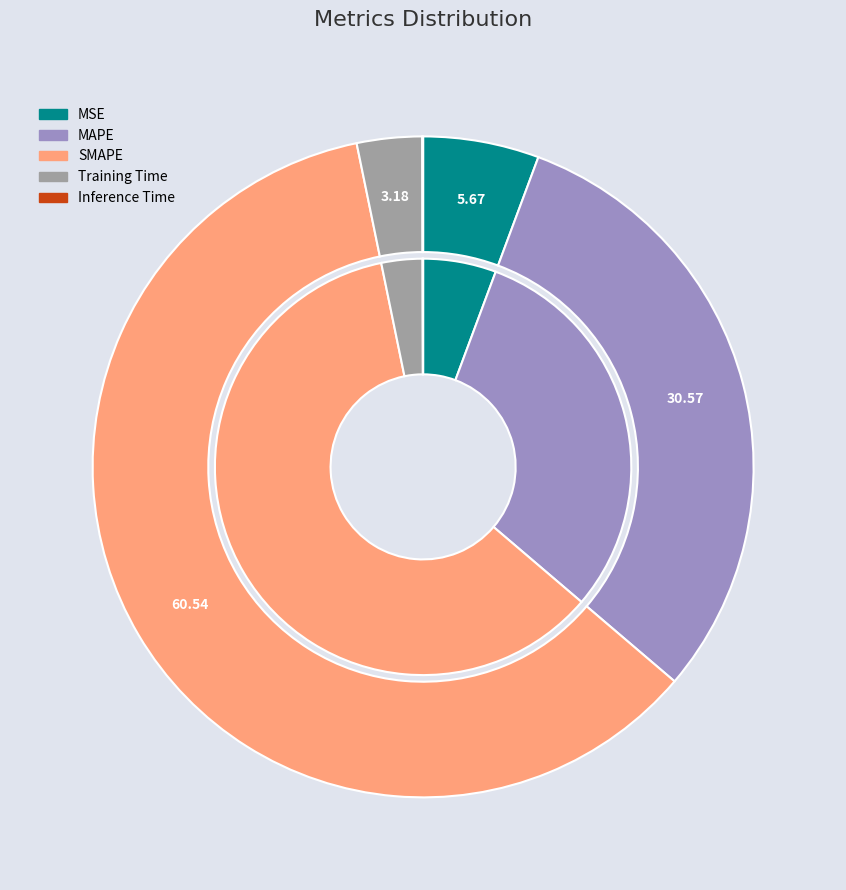

How many segments does this pie chart have?

5